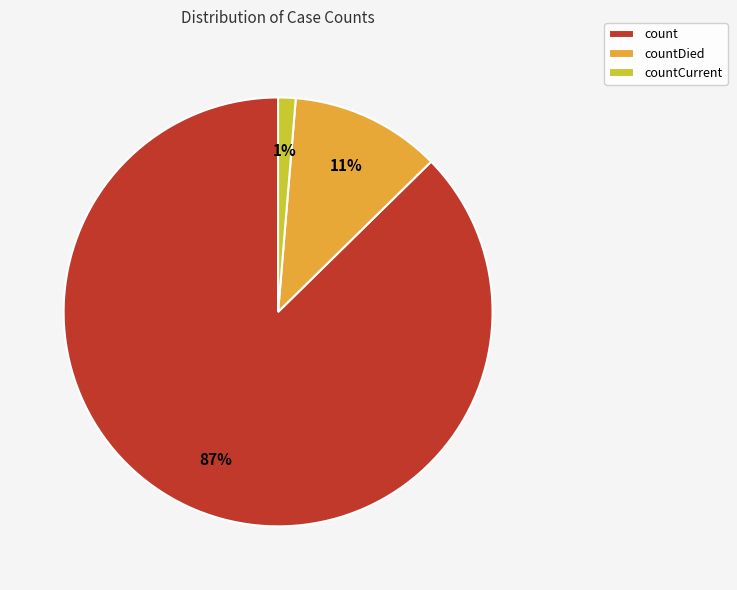

Combined, do countCurrent and count account for over 50%?

Yes